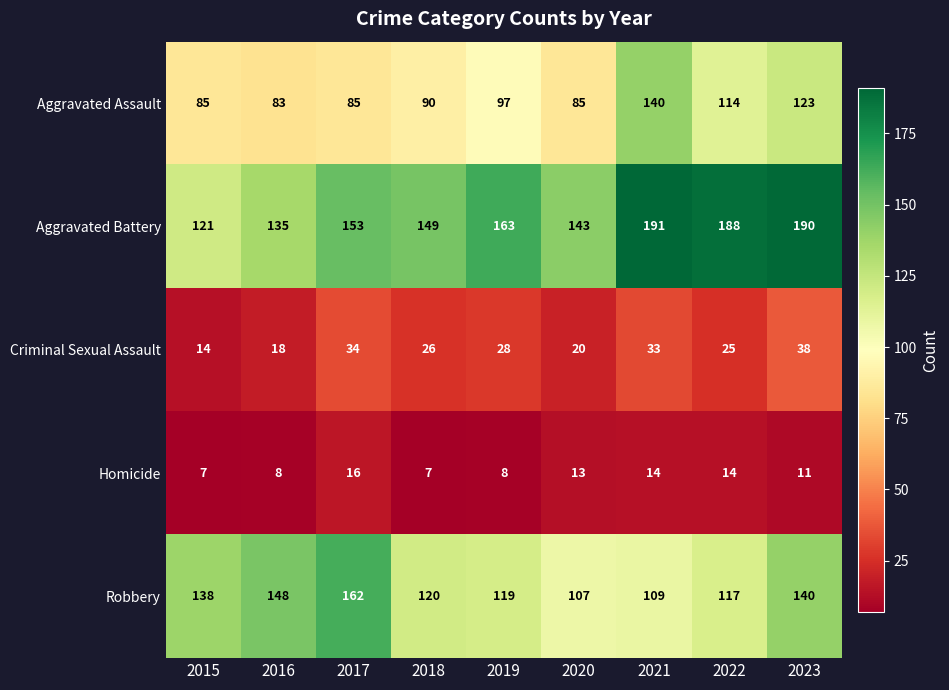

At 2016, list the series in order from smallest to largest.

Homicide, Criminal Sexual Assault, Aggravated Assault, Aggravated Battery, Robbery